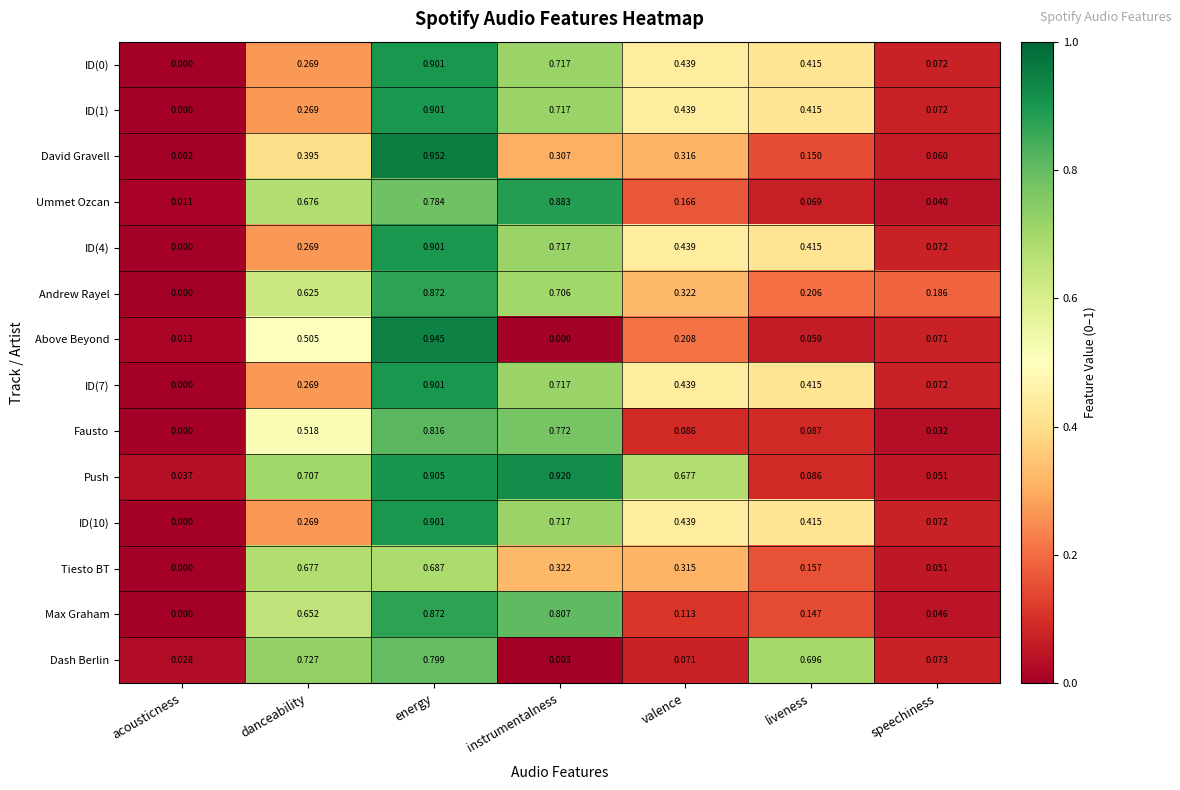

At which category is the sum across all series the highest?

energy